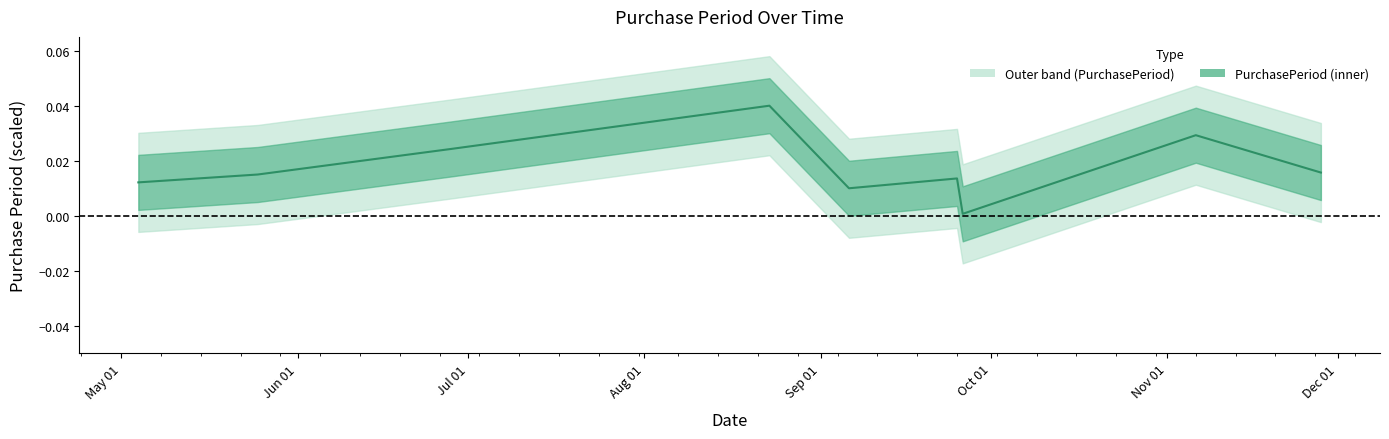

Which label corresponds to the smallest value in the chart?

2017-09-26